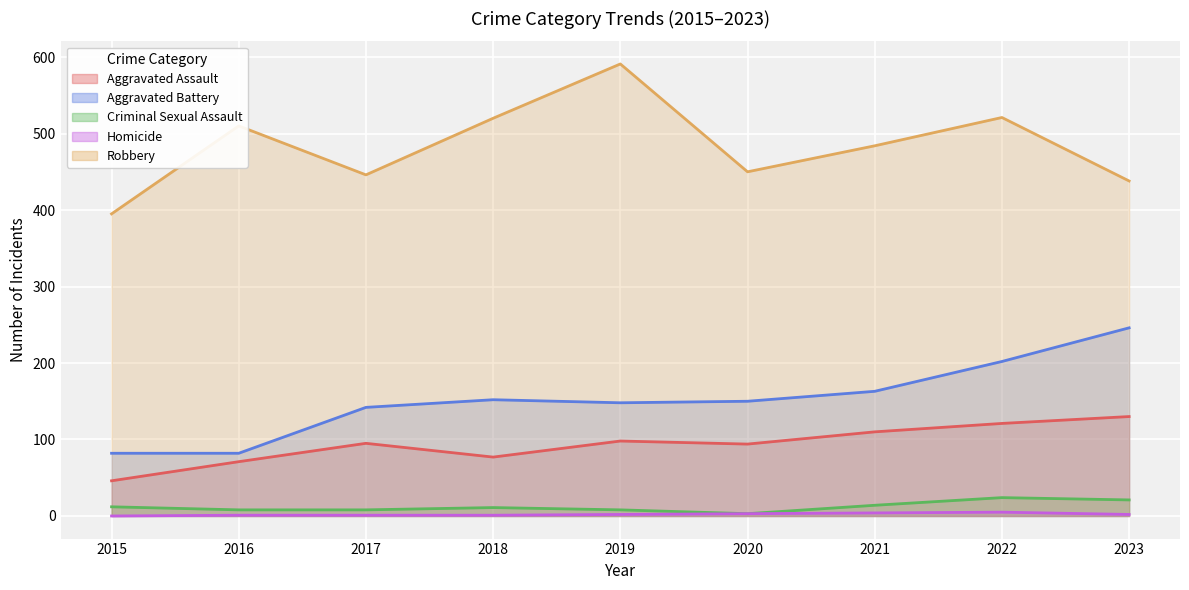

List the labels in order of Homicide value, largest first.

2022, 2021, 2020, 2019, 2023, 2016, 2017, 2018, 2015